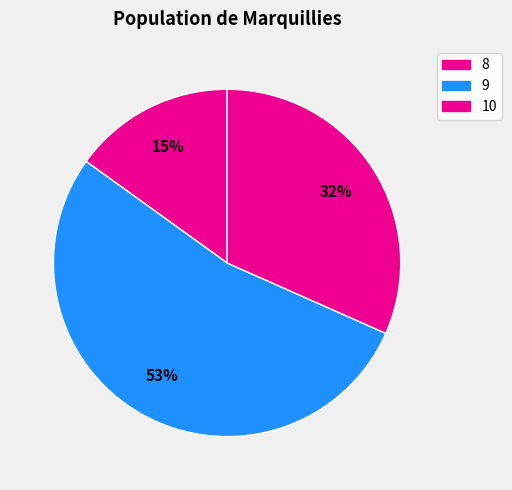

To the nearest percent, what portion does 9 represent?

53%